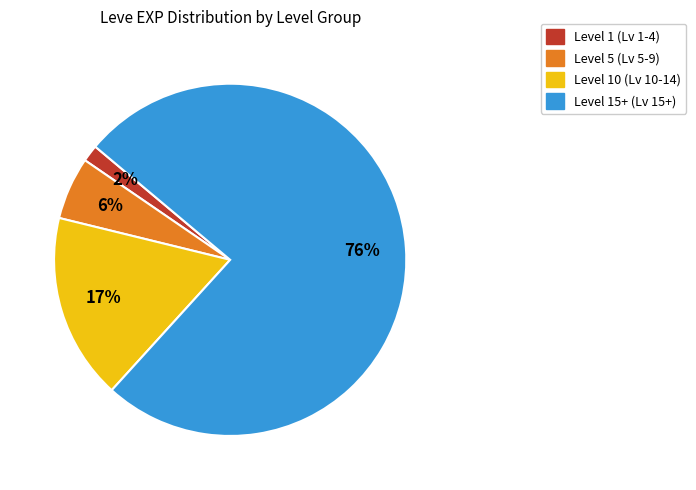

To the nearest percent, what is the average slice percentage?

25%